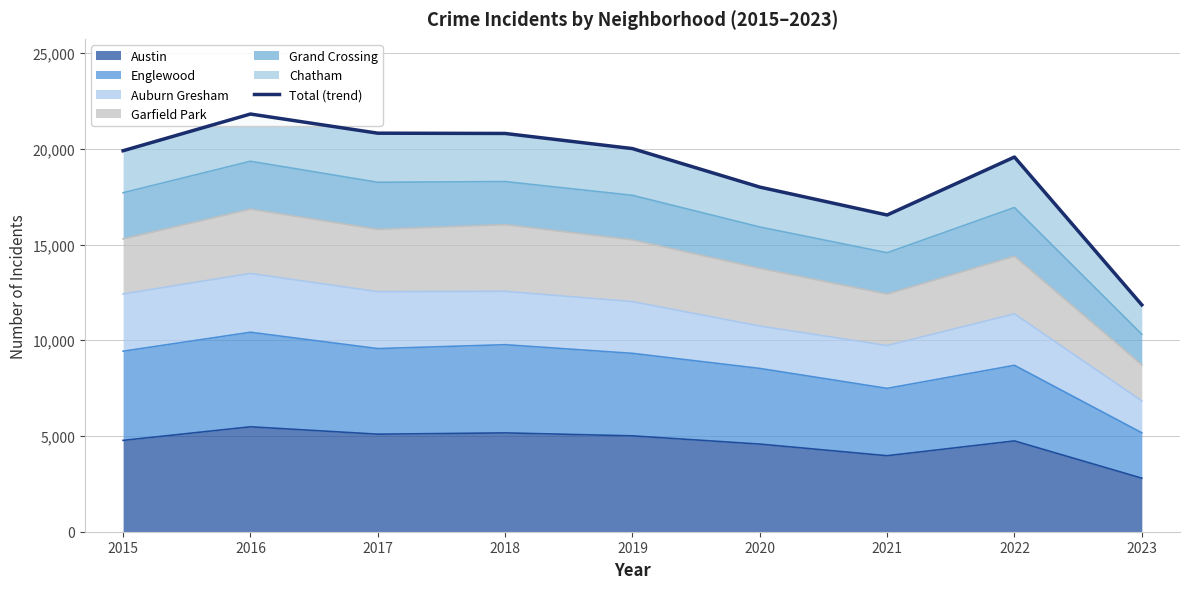

Reading left to right, list all the values displayed in this chart.

19903	21820	20819	20805	20014	18003	16546	19573	11851